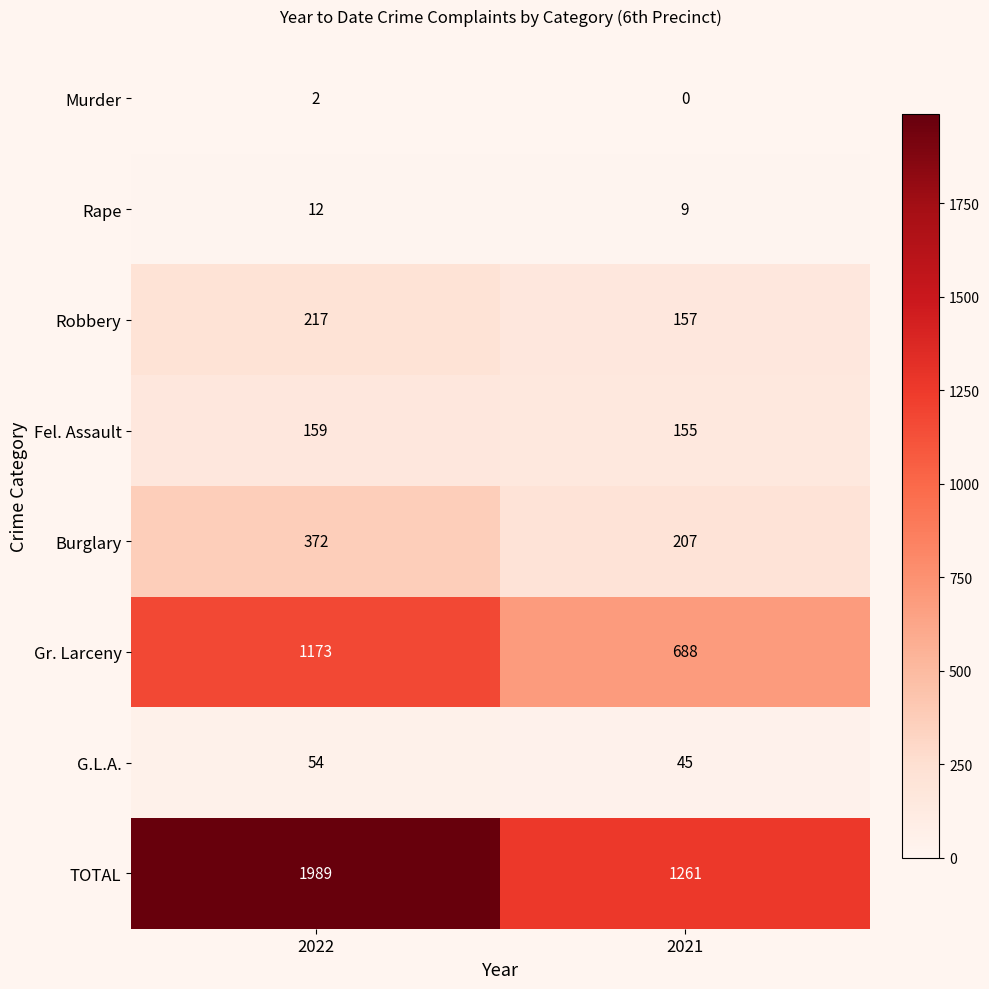

What is the difference between the highest and lowest values at 2021?

1261